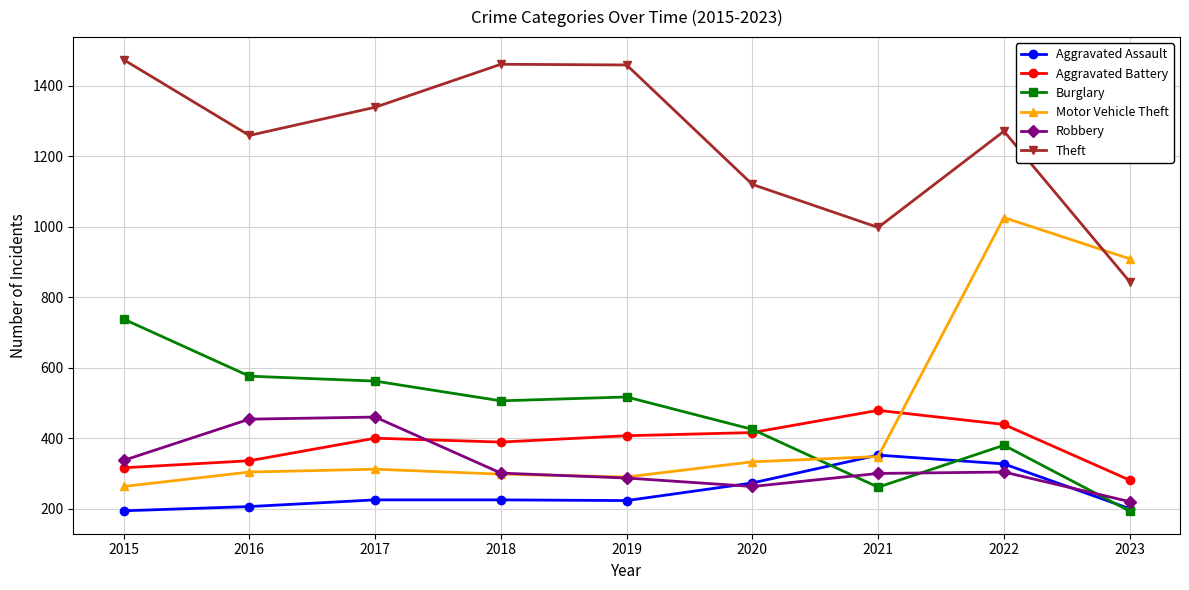

What is the greatest value displayed?

1474